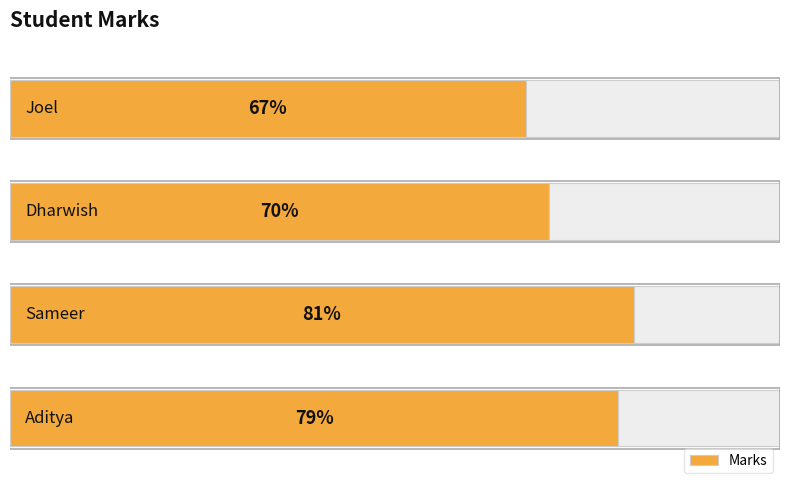

How many bars are there in total?

4